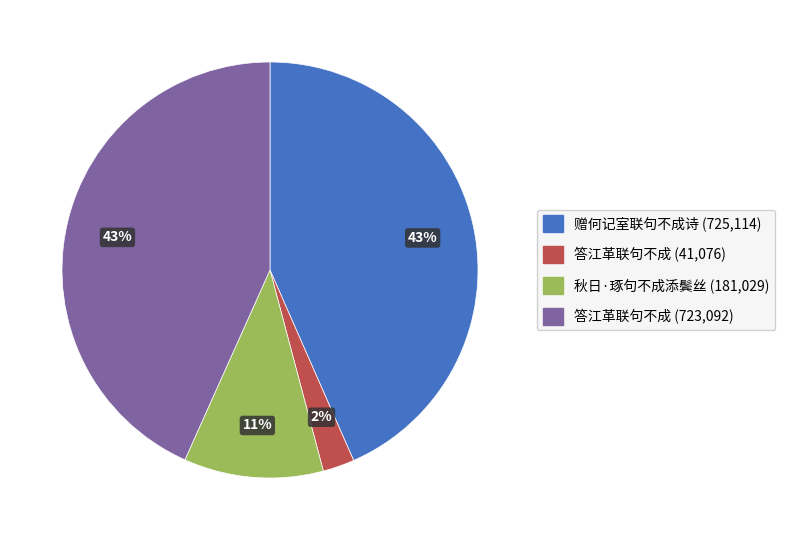

To the nearest percent, what is the difference between the largest and smallest slice percentages?

41%